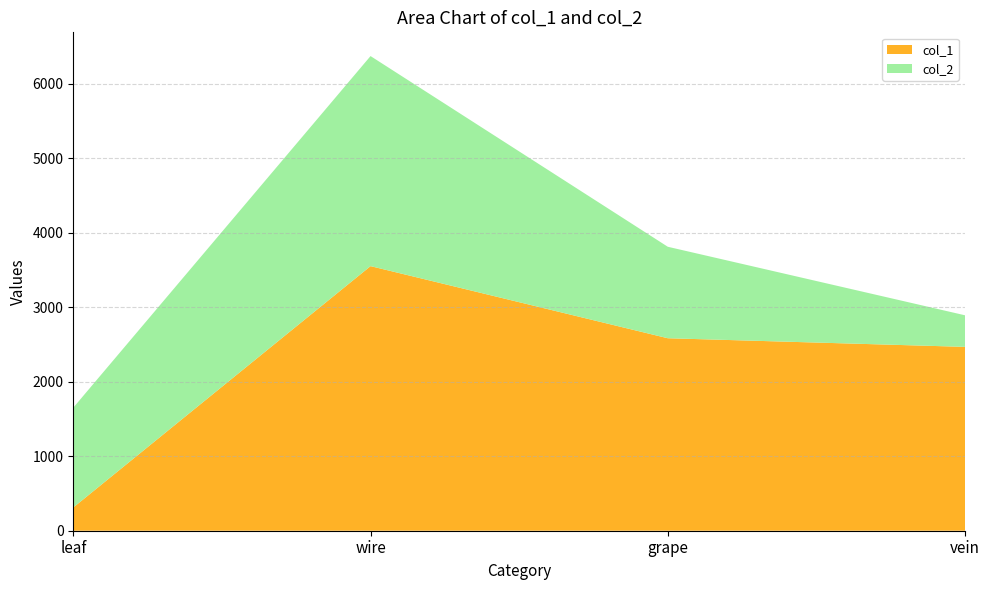

Reading left to right, list all the values displayed in this chart.

col_1: leaf=312	wire=3552	grape=2584	vein=2468
col_2: leaf=1340	wire=2820	grape=1228	vein=424